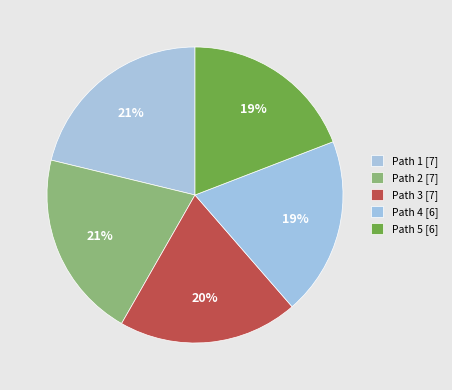

Rank the categories by value from lowest to highest.

Path 5, Path 4, Path 3, Path 2, Path 1